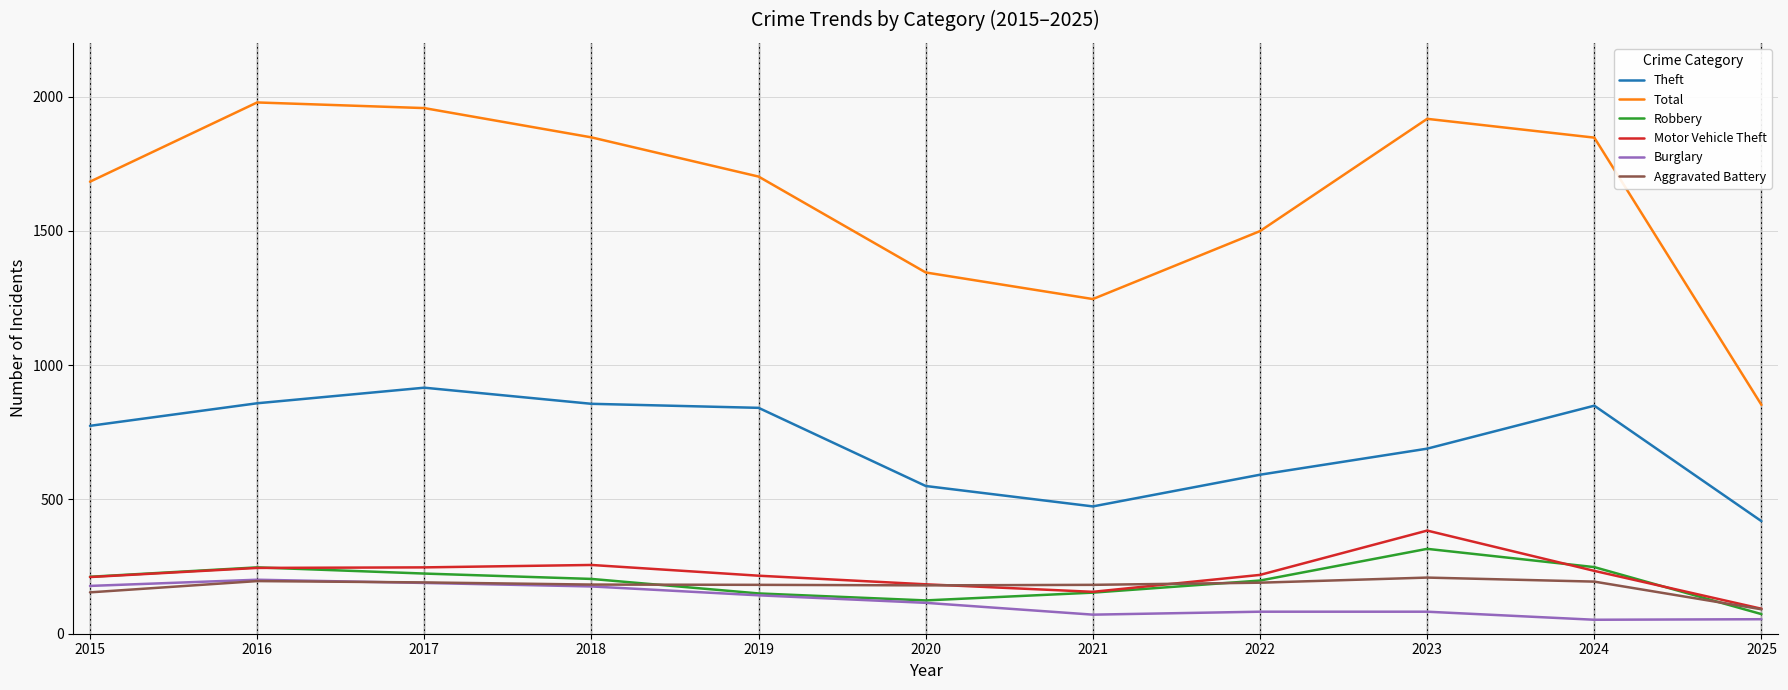

True or false: Total and Robbery cross at least once.

False